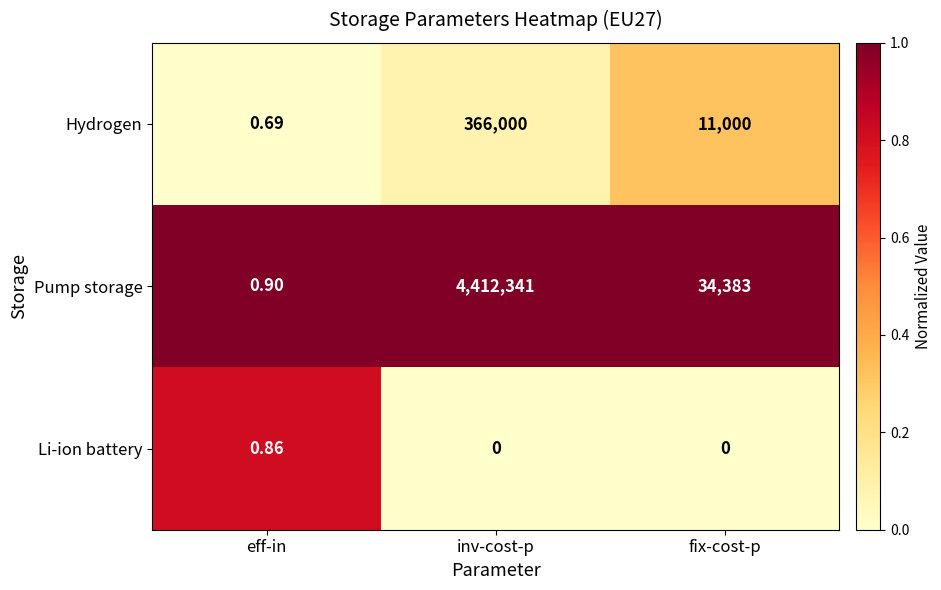

At eff-in, list the series in order from smallest to largest.

Hydrogen, Li-ion battery, Pump storage